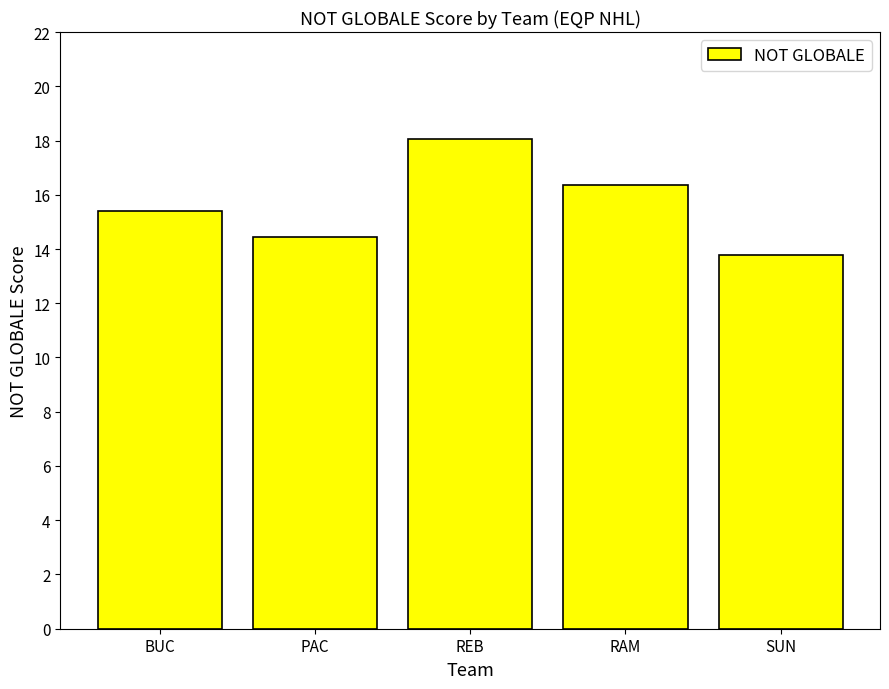

What is the difference between the maximum and second lowest values?

3.6